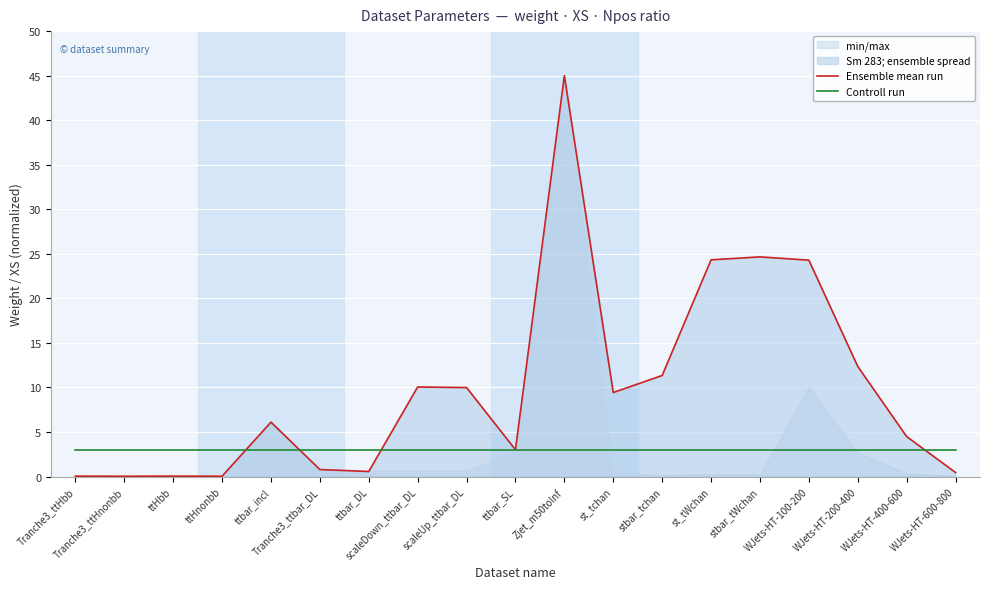

Reading left to right, transcribe all the data shown in this chart.

Ensemble mean run: Tranche3_ttHbb=0.0	Tranche3_ttHnonbb=0.0	ttHbb=0.1	ttHnonbb=0.0	ttbar_incl=6.1	Tranche3_ttbar_DL=0.8	ttbar_DL=0.6	scaleDown_ttbar_DL=10.1	scaleUp_ttbar_DL=10.0	ttbar_SL=3.0	Zjet_m50toInf=45.0	st_tchan=9.4	stbar_tchan=11.3	st_tWchan=24.3	stbar_tWchan=24.7	WJets-HT-100-200=24.3	WJets-HT-200-400=12.4	WJets-HT-400-600=4.5	WJets-HT-600-800=0.5
Controll run: Tranche3_ttHbb=3.0	Tranche3_ttHnonbb=3.0	ttHbb=3.0	ttHnonbb=3.0	ttbar_incl=3.0	Tranche3_ttbar_DL=3.0	ttbar_DL=3.0	scaleDown_ttbar_DL=3.0	scaleUp_ttbar_DL=3.0	ttbar_SL=3.0	Zjet_m50toInf=3.0	st_tchan=3.0	stbar_tchan=3.0	st_tWchan=3.0	stbar_tWchan=3.0	WJets-HT-100-200=3.0	WJets-HT-200-400=3.0	WJets-HT-400-600=3.0	WJets-HT-600-800=3.0